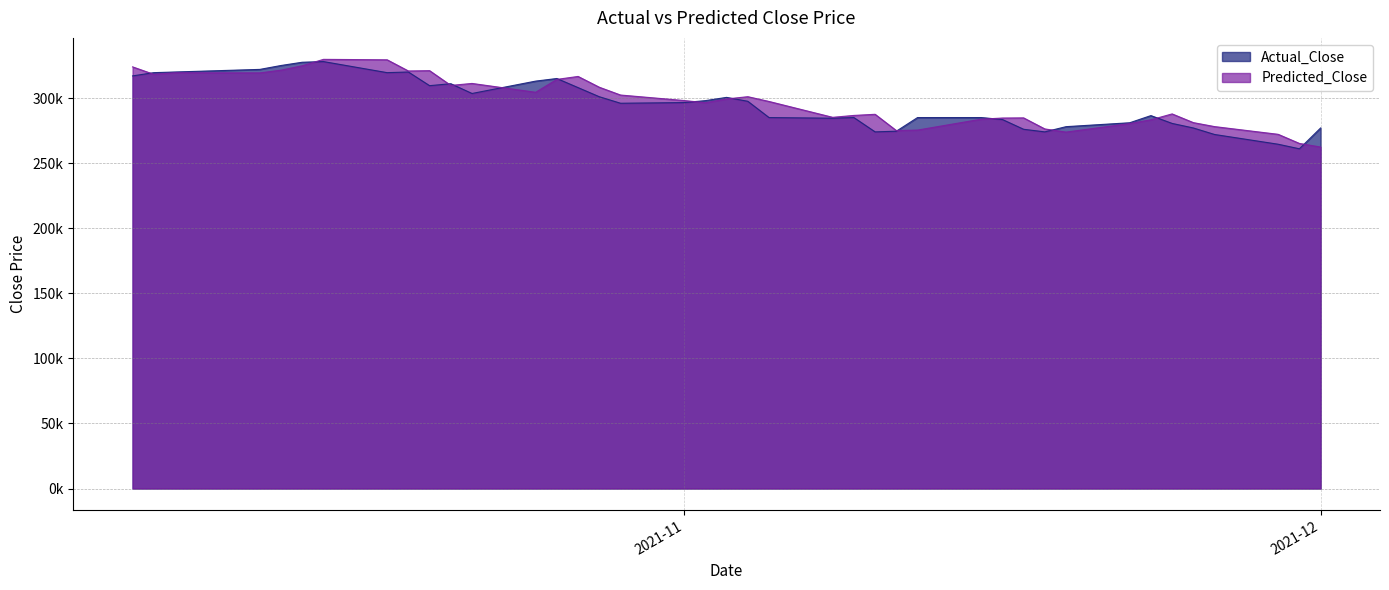

Which series has the widest spread of values?

Predicted_Close